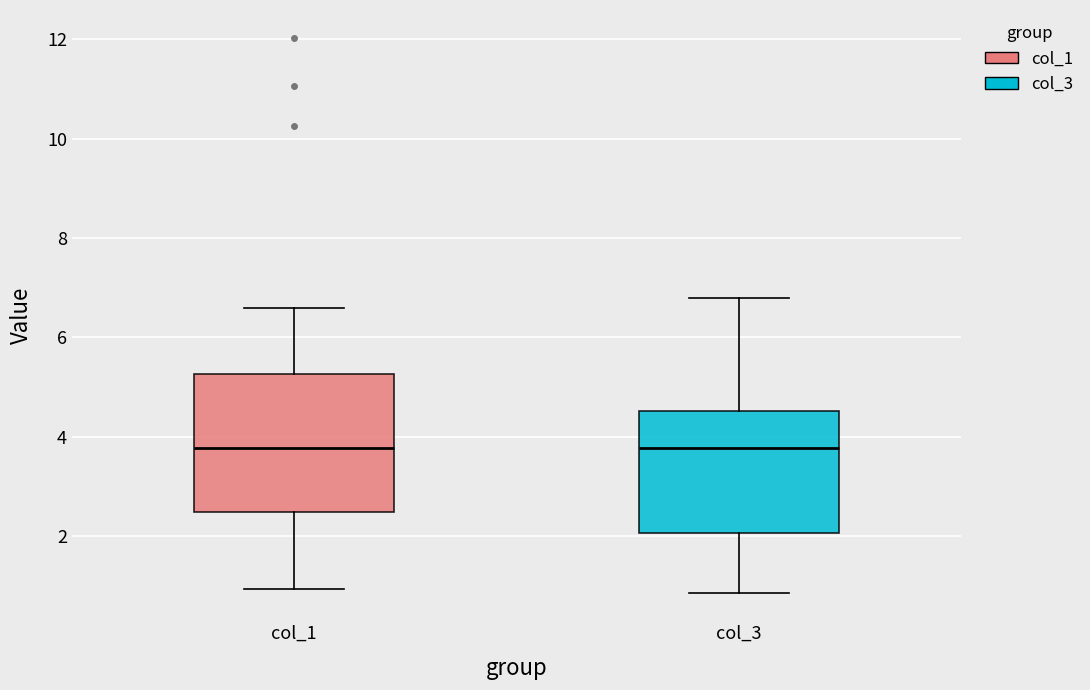

Reading left to right, read every box against the y-axis: the position of its median line, the range the box covers, and the ends of its whiskers. The values are not printed on the chart, so give them approximately, as read against the axis.

col_1: median 3.8, box 2.4 to 5.2, whiskers 1.0 to 6.6
col_3: median 3.8, box 2.0 to 4.6, whiskers 0.8 to 6.8